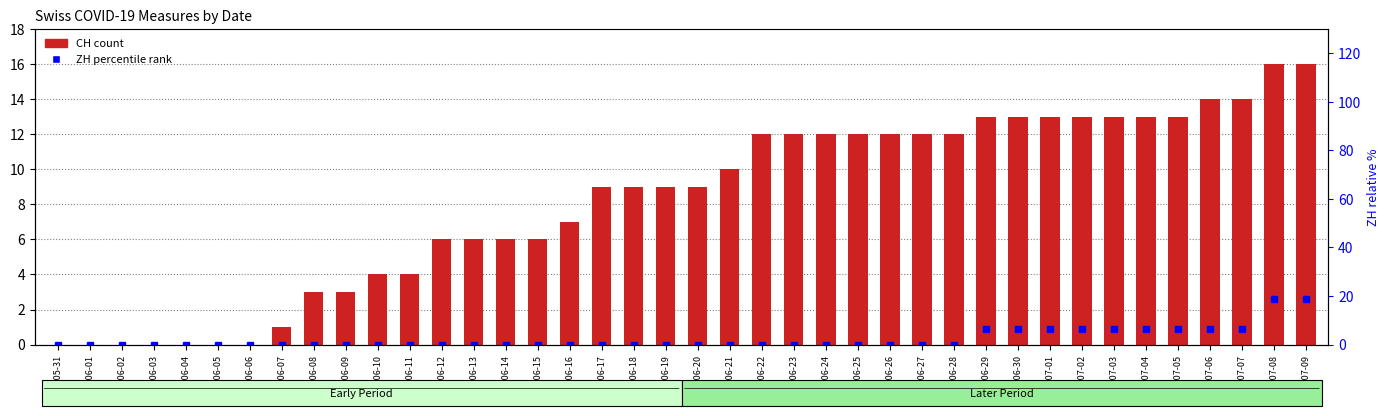

Reading left to right, extract all data points from this chart.

CH (total): 0.0	0.0	0.0	0.0	0.0	0.0	0.0	1.0	3.0	3.0	4.0	4.0	6.0	6.0	6.0	6.0	7.0	9.0	9.0	9.0	9.0	10.0	12.0	12.0	12.0	12.0	12.0	12.0	12.0	13.0	13.0	13.0	13.0	13.0	13.0	13.0	14.0	14.0	16.0	16.0
ZH (percentile): 0.0	0.0	0.0	0.0	0.0	0.0	0.0	0.0	0.0	0.0	0.0	0.0	0.0	0.0	0.0	0.0	0.0	0.0	0.0	0.0	0.0	0.0	0.0	0.0	0.0	0.0	0.0	0.0	0.0	6.2	6.2	6.2	6.2	6.2	6.2	6.2	6.2	6.2	18.8	18.8